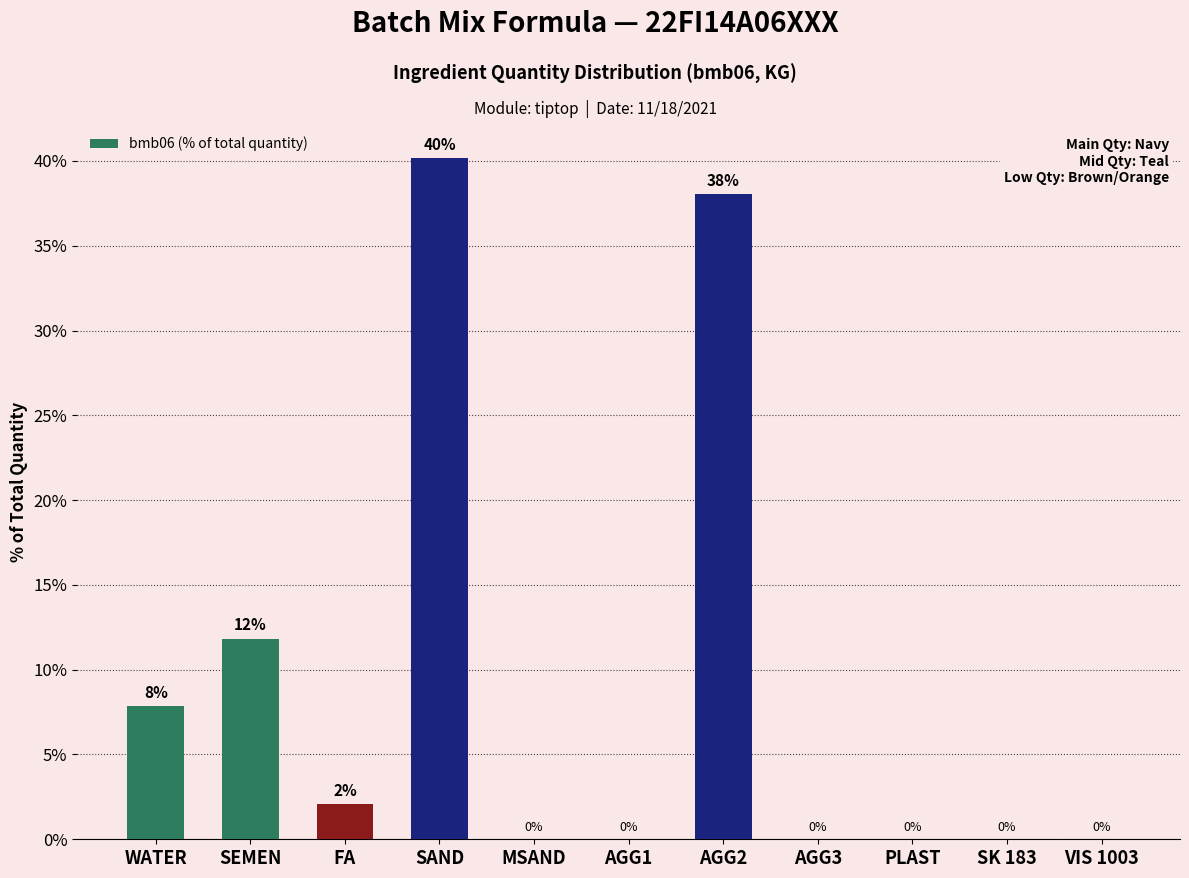

Is it true that the value at AGG1 is 0.0?

True